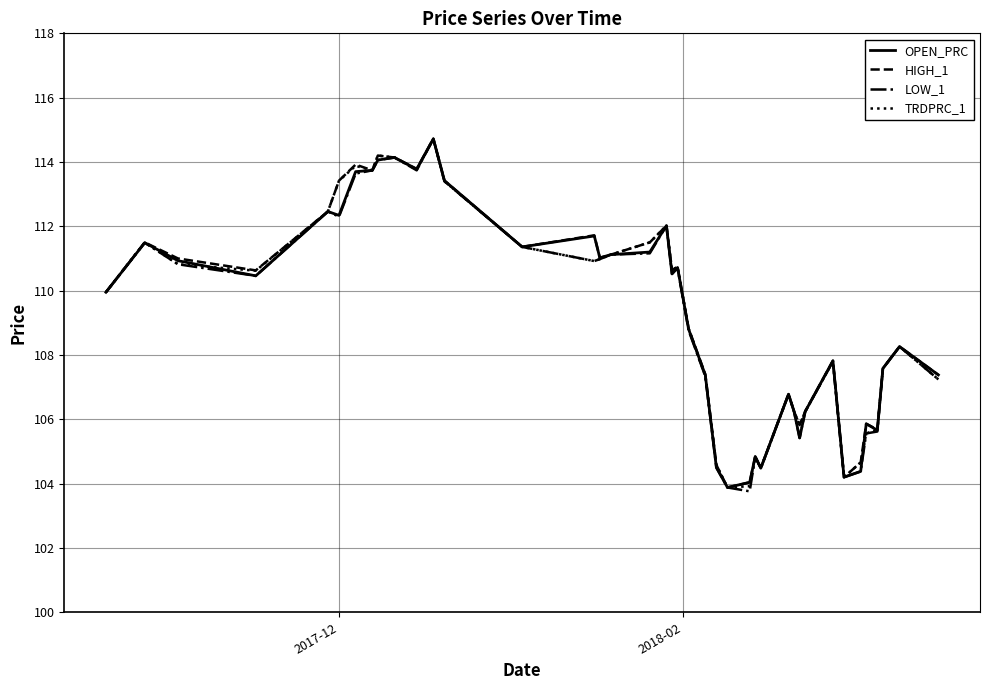

What is the maximum value shown in the chart?

114.7